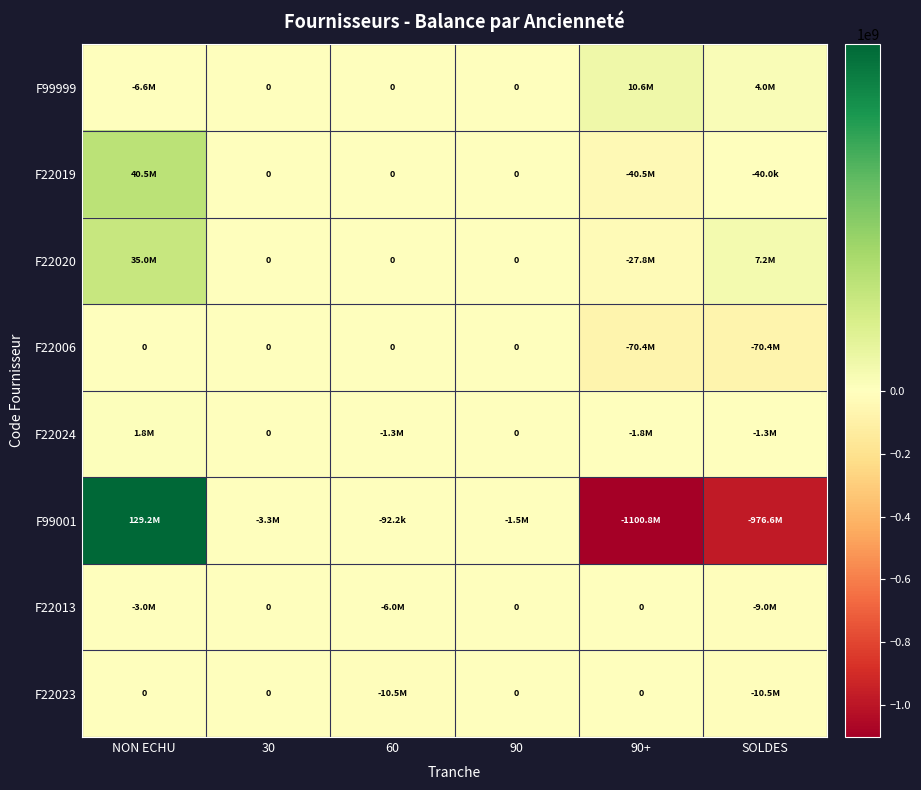

What is the difference between the F22023 values at NON ECHU and SOLDES?

10500000.0